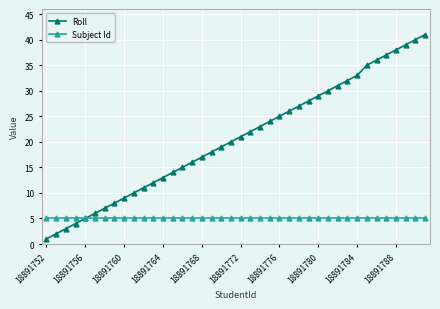

True or false: Roll has more than 0 interior local peaks.

False